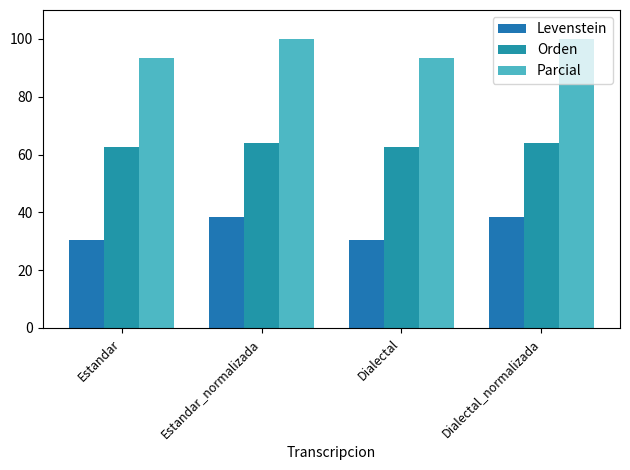

The Orden series shows 26.8 at Estandar_normalizada. True or false?

False